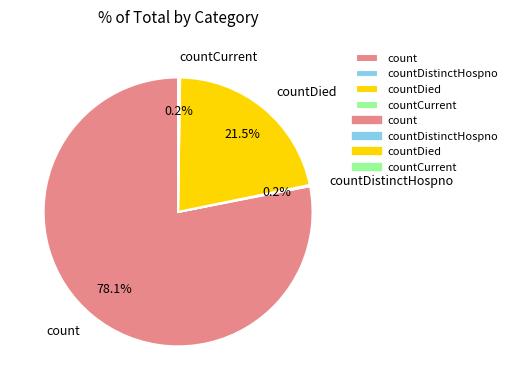

Which slice represents more than half of the pie?

count